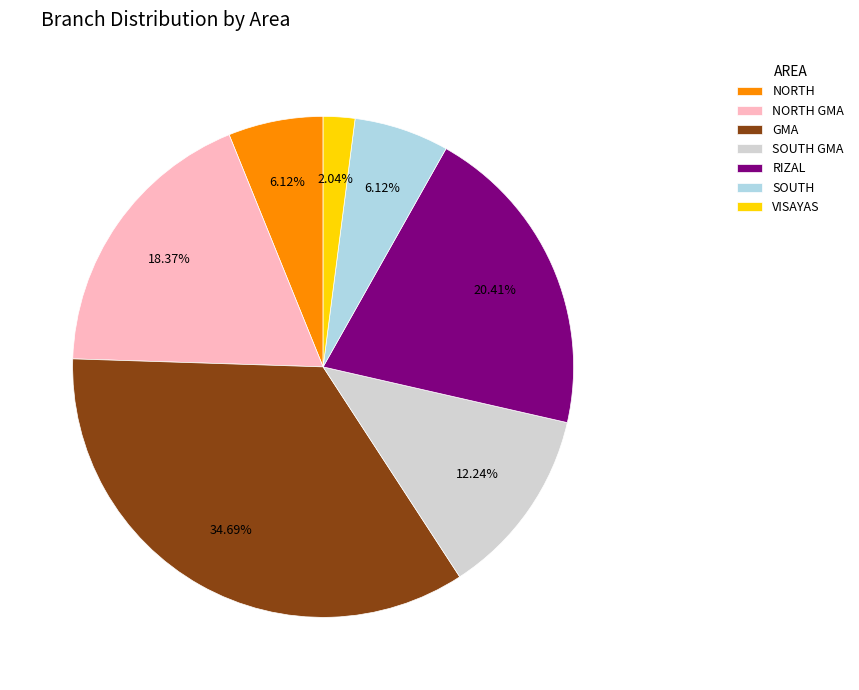

To the nearest percent, what is the combined percentage of GMA and RIZAL?

55%